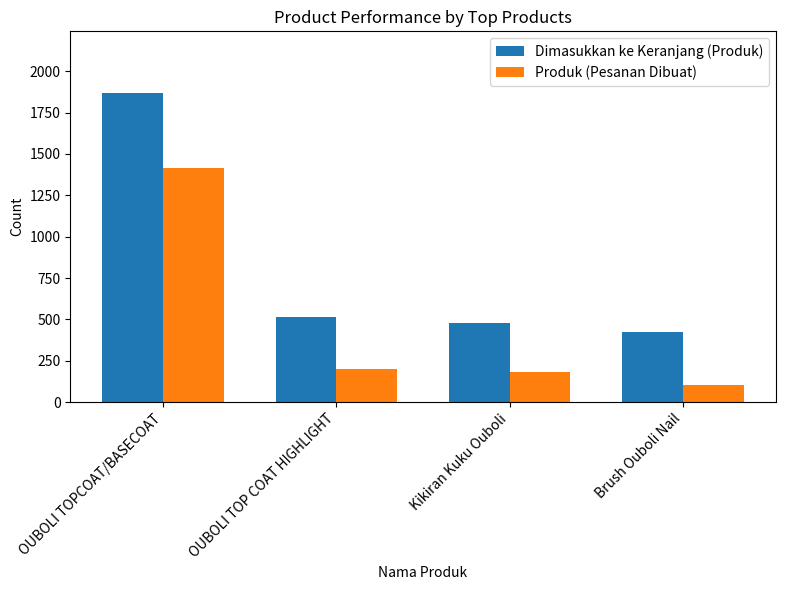

At which category is the sum across all series the highest?

OUBOLI TOPCOAT/BASECOAT